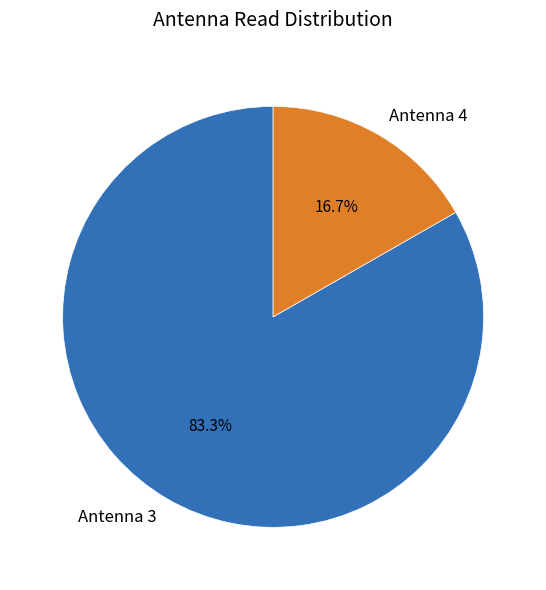

Combined, what portion of the pie is Antenna 3 and Antenna 4?

100.0%